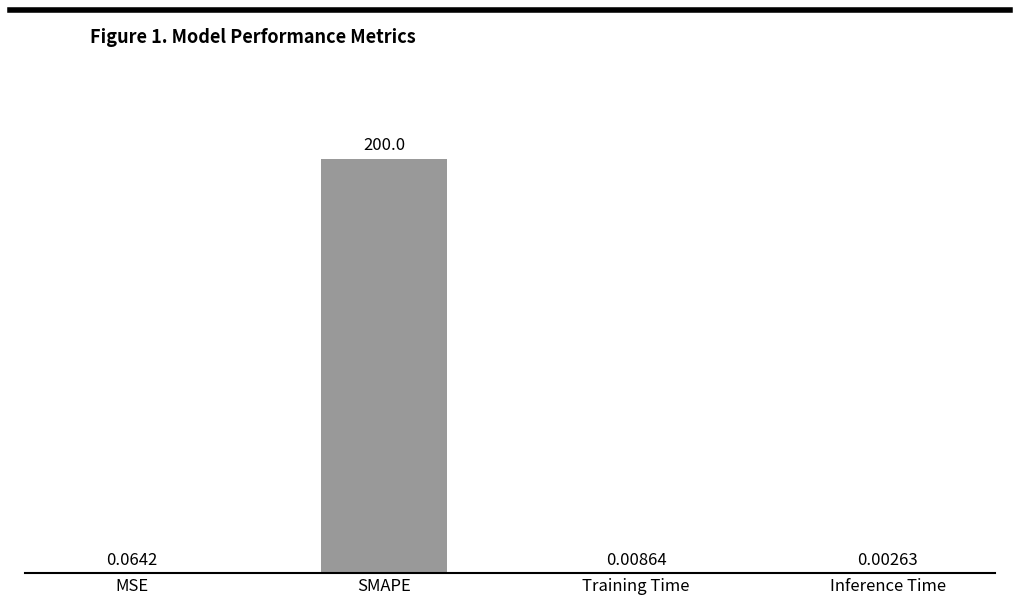

At which label is the value closest to 100?

MSE